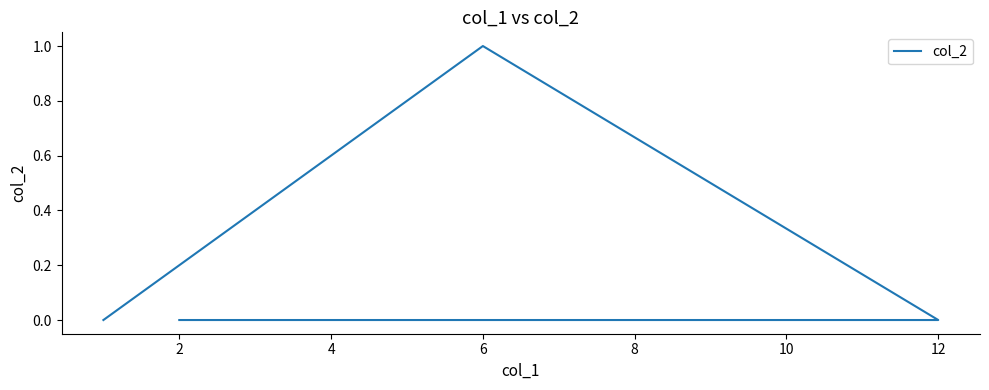

Between 6 and 0, which is larger?

6